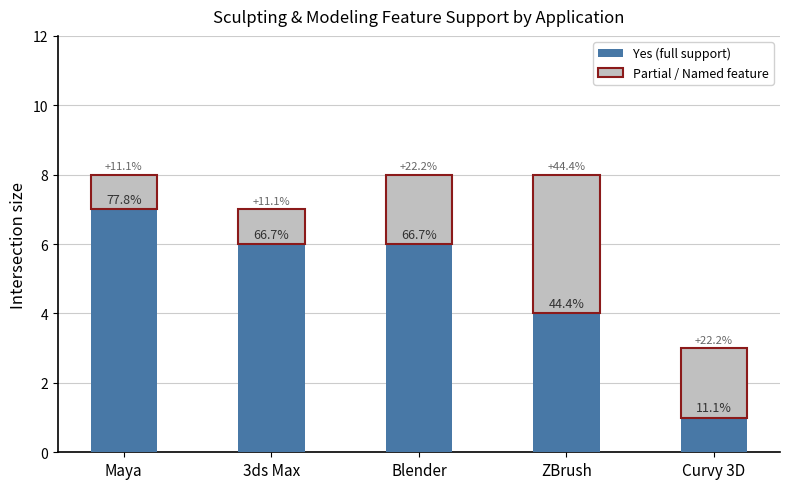

Does the chart contain any negative values?

No